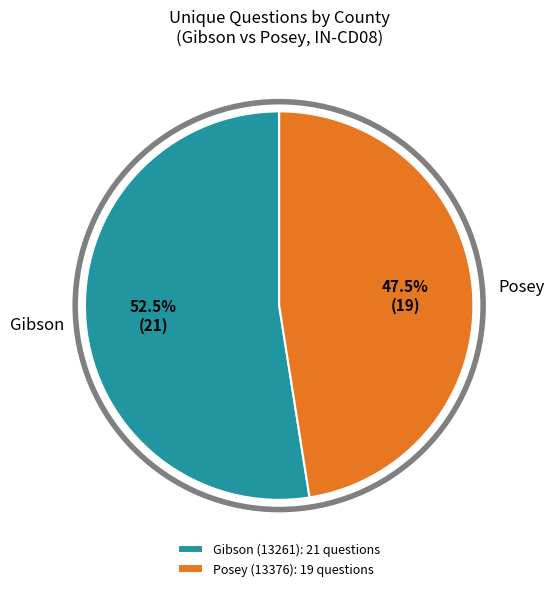

What portion of the pie excludes Posey (13376): 19 questions?

52.5%